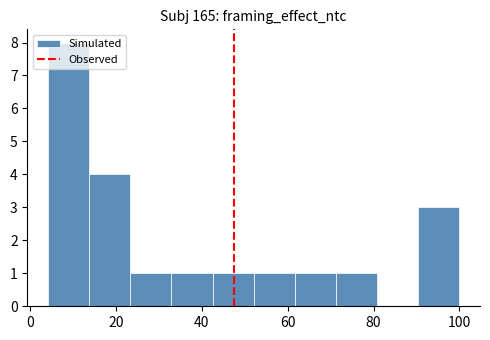

Reading left to right, transcribe this chart: for each bar, give the range it covers on the x-axis and its height. Neither the bar edges nor the heights are printed on the chart, so give them approximately, as read against the axes.

4 to 14: 8
14 to 24: 4
24 to 32: 1
32 to 42: 1
42 to 52: 1
52 to 62: 1
62 to 72: 1
72 to 80: 1
80 to 90: 0
90 to 100: 3